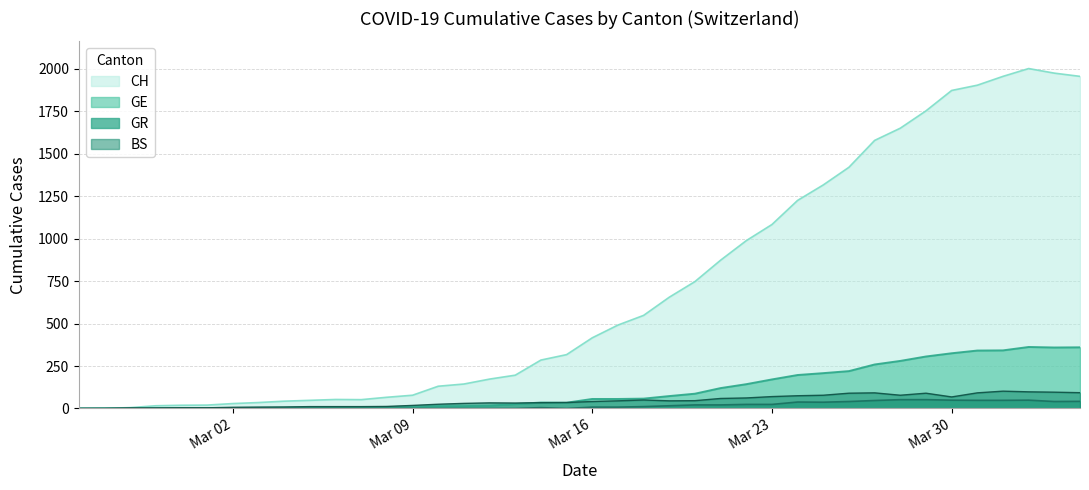

Which series has the widest spread of values?

CH